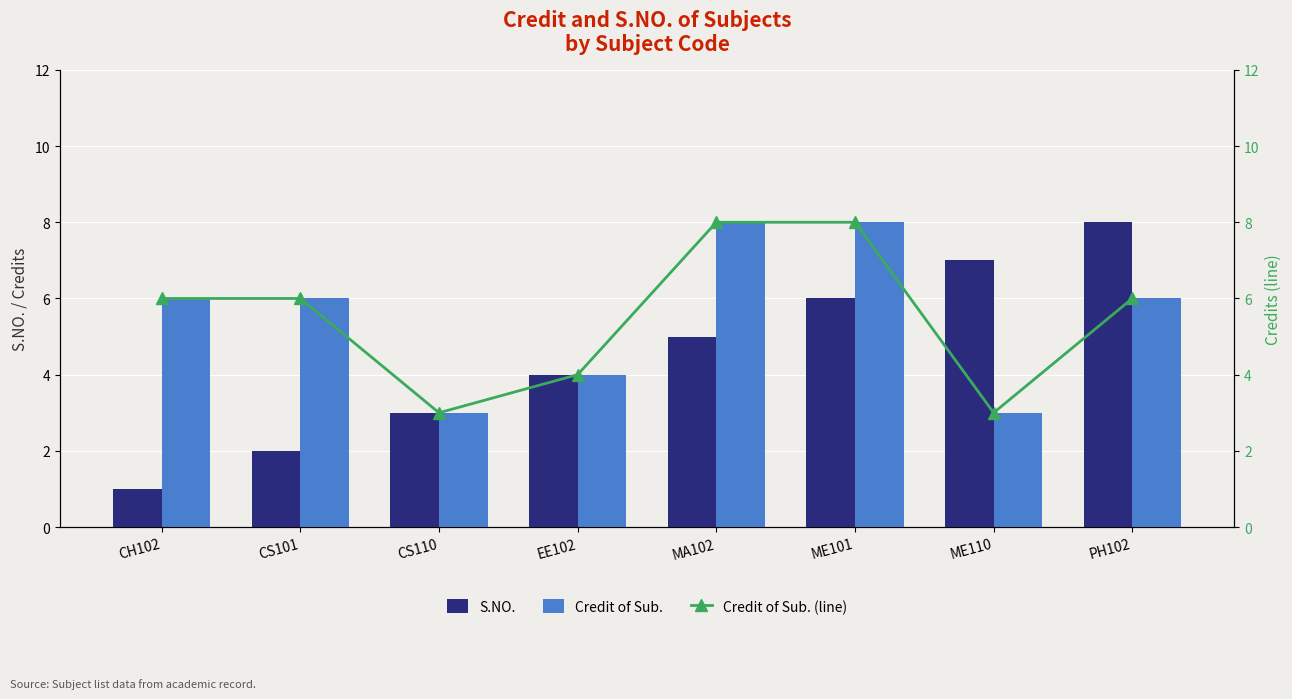

What is the total value across all series at EE102?

12